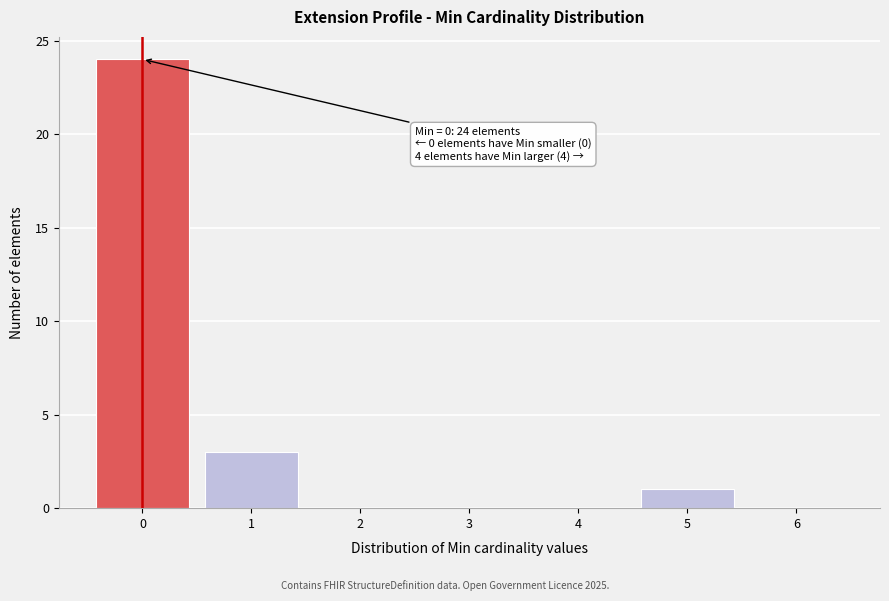

Reading left to right, what are all the values shown in this chart?

0=24	1=3	2=0	3=0	4=0	5=1	6=0